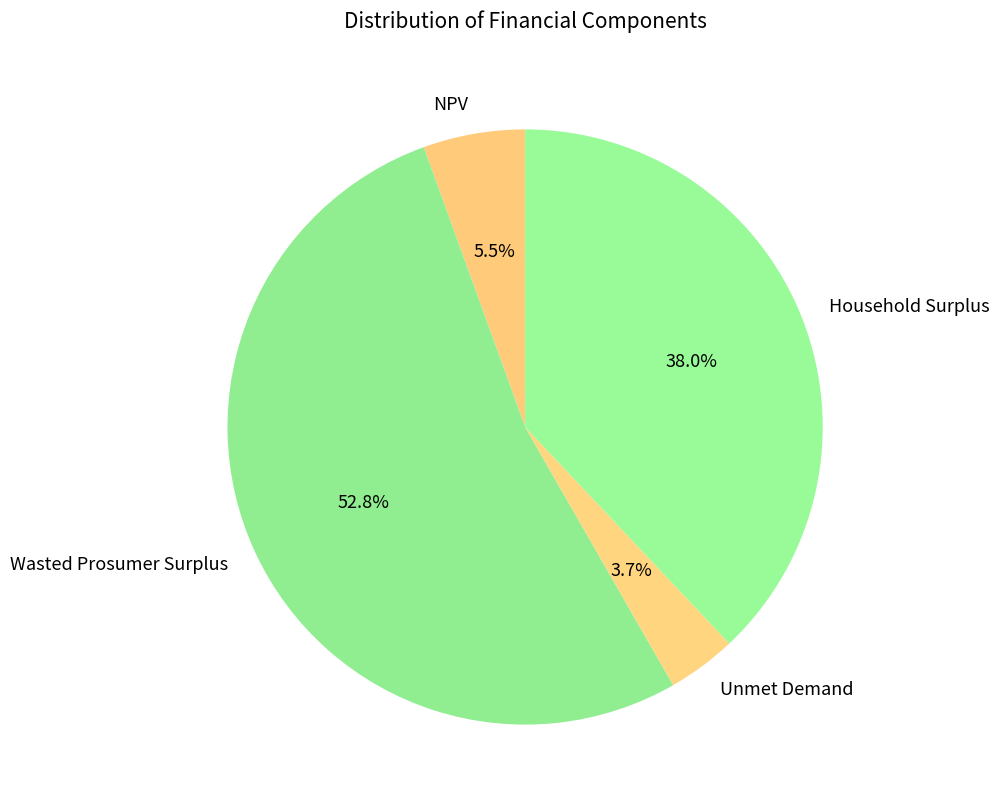

To the nearest percent, what portion does Wasted Prosumer Surplus represent?

53%